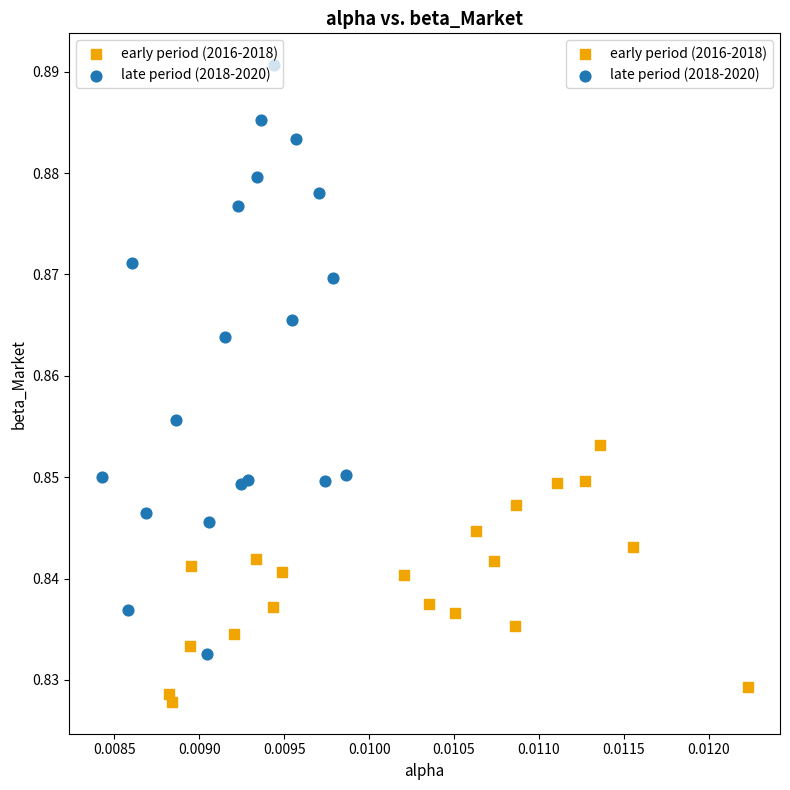

Which series reaches the minimum Y coordinate?

early period (2016-2018)